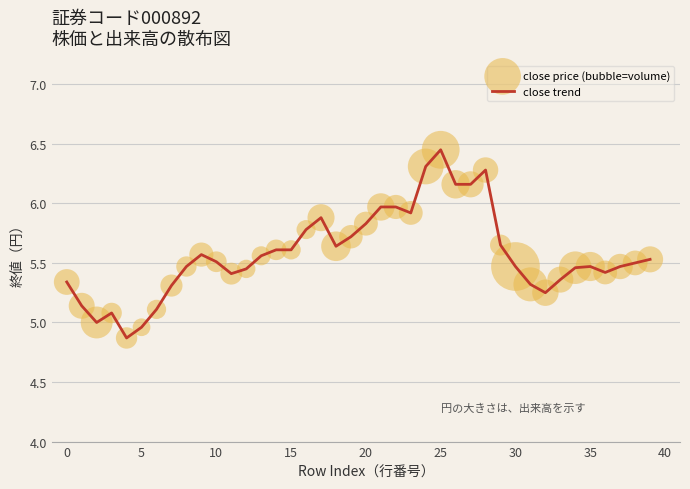

What is the minimum value shown in the chart?

4.9